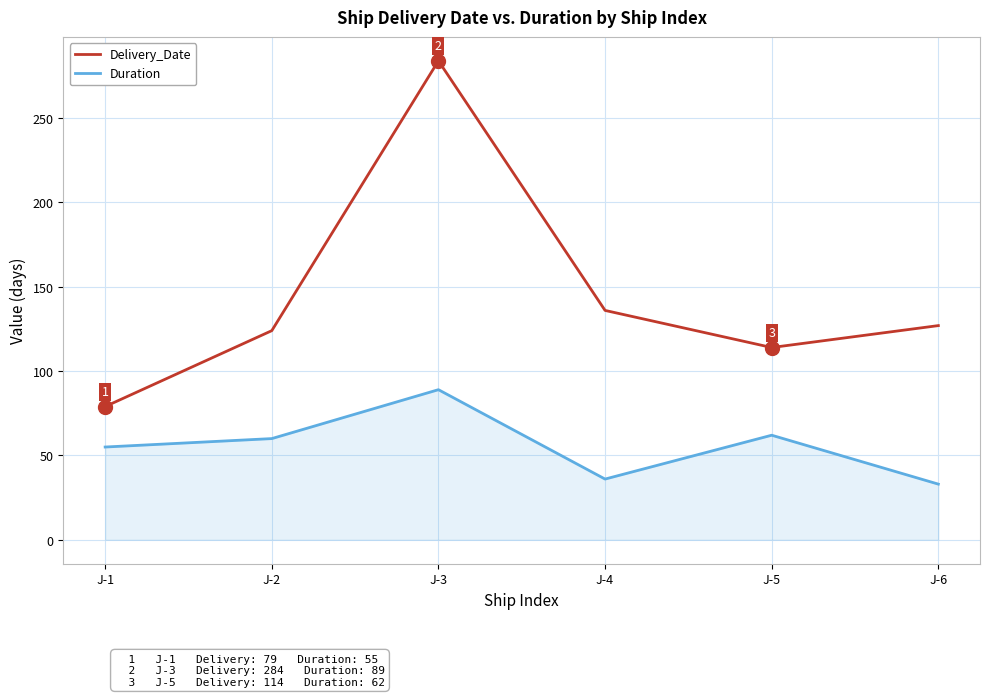

What is the spread (max minus min) of values at J-5?

52